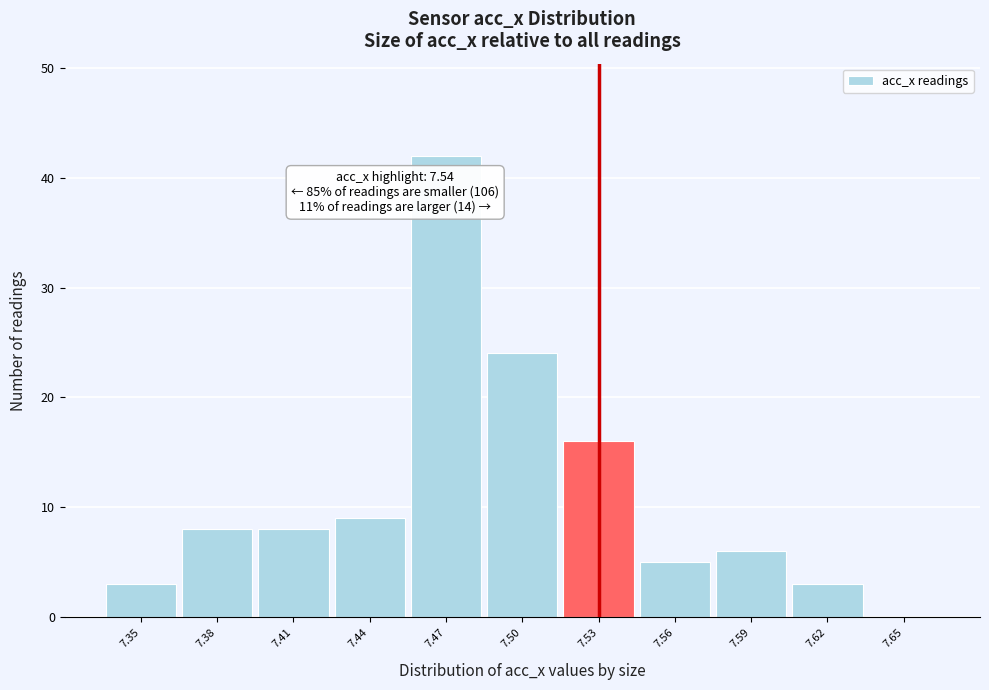

Which range on the x-axis has the tallest bar?

7.455 to 7.485